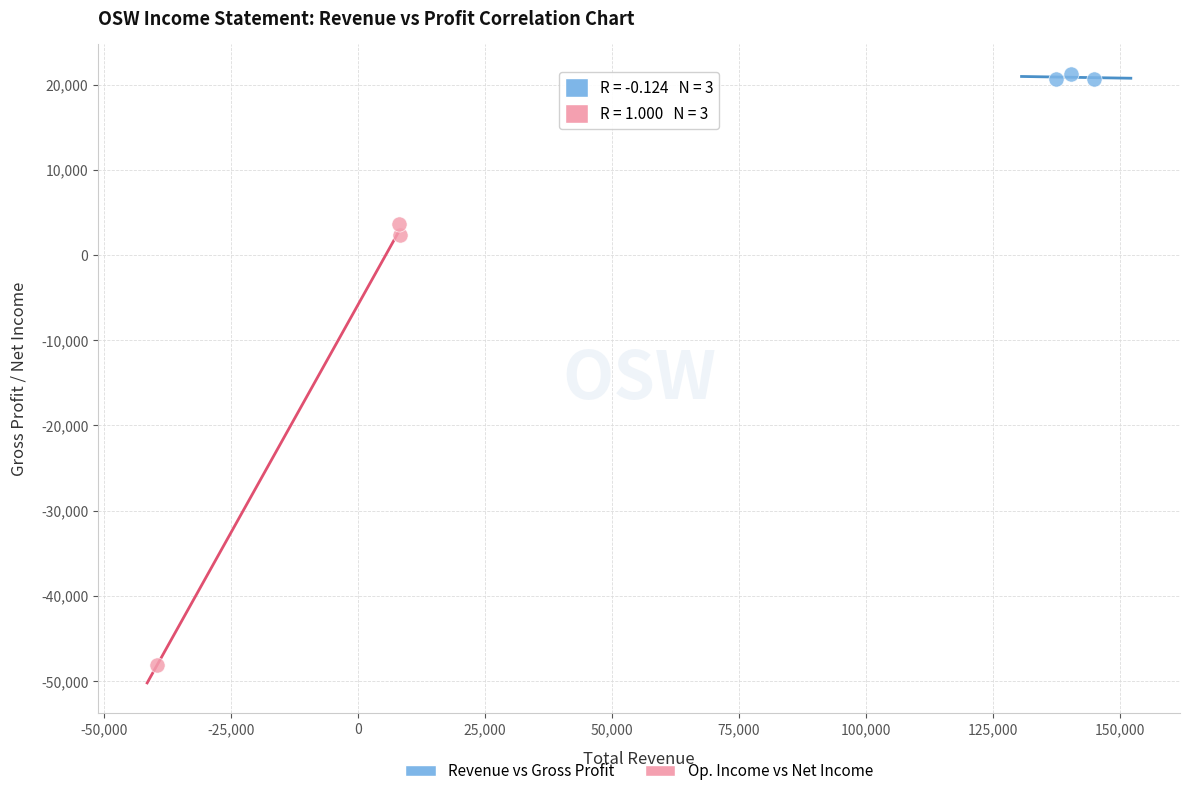

Which series reaches the maximum Y coordinate?

Revenue vs Gross Profit